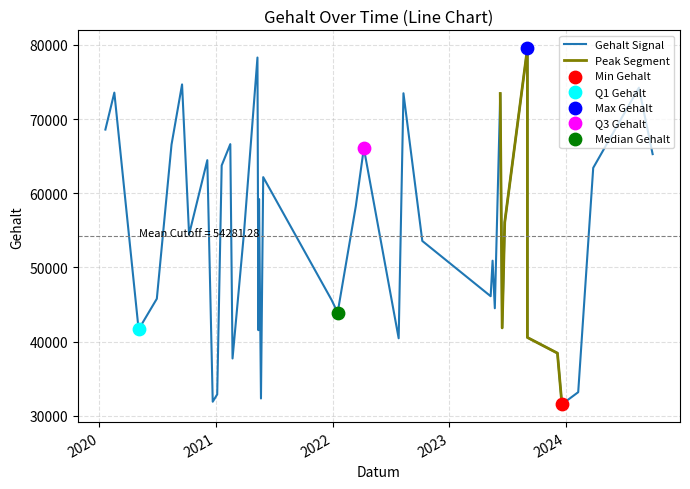

What is the change in value from 2020-08-14 to 2022-10-08?

-12997